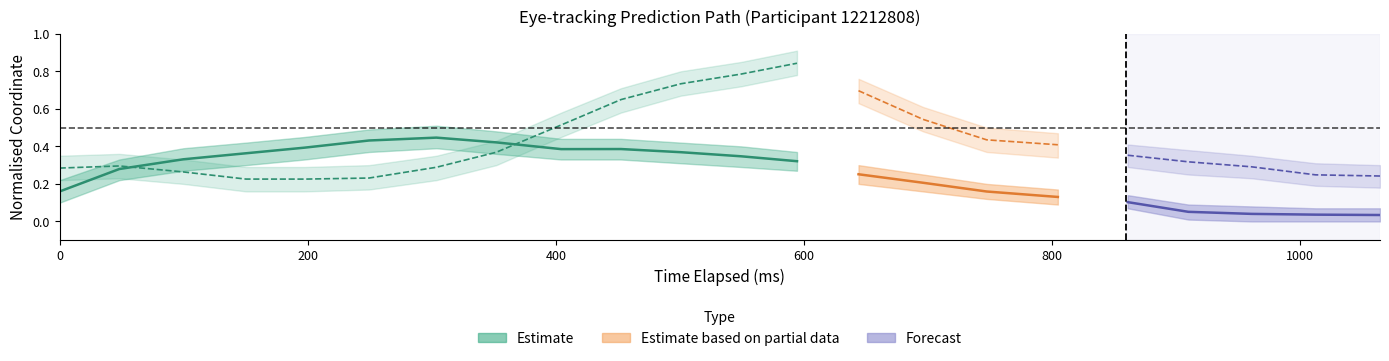

What is the difference between the maximum and second lowest values in the x_pred_lower series?

0.4